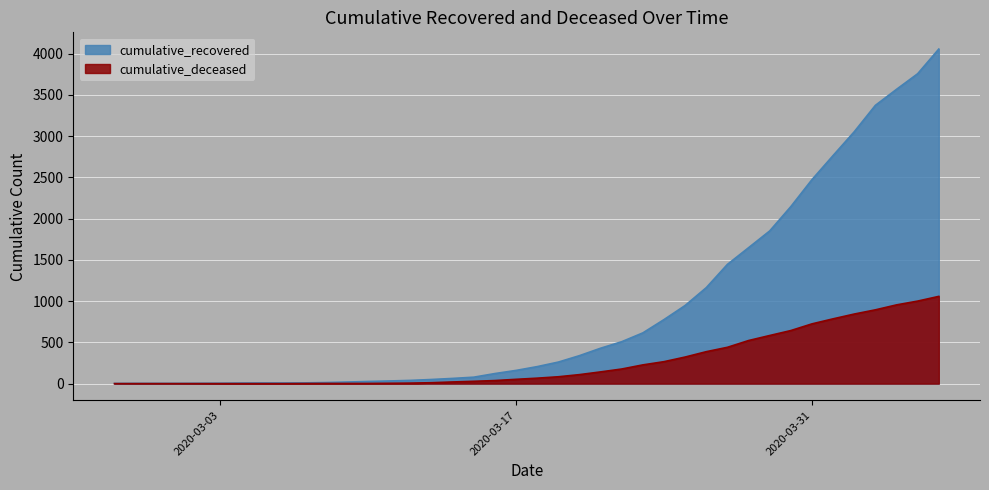

Rank the series by their maximum value, from highest to lowest.

cumulative_recovered, cumulative_deceased